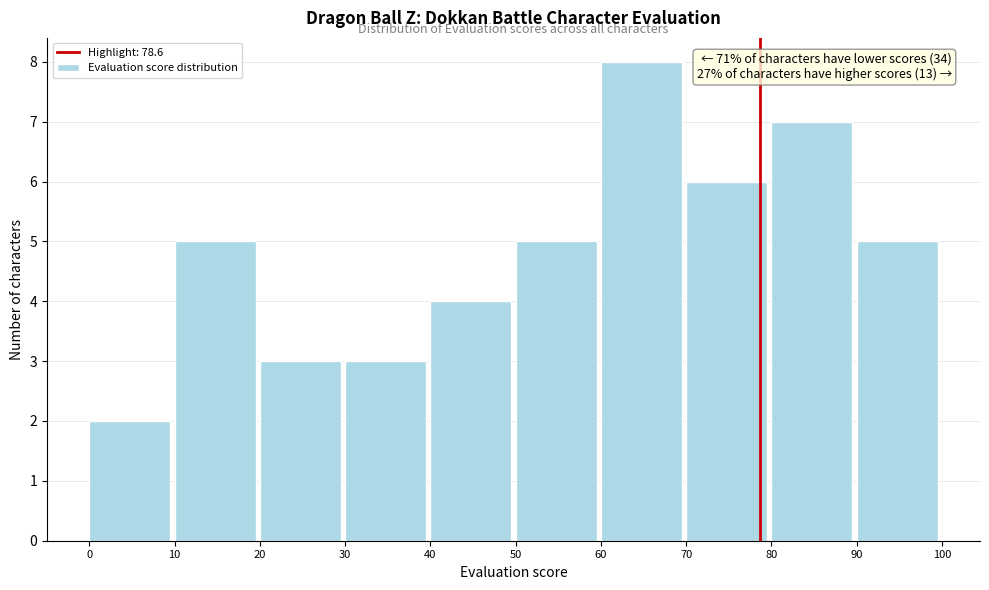

Over which range of the x-axis is the bar tallest?

60 to 70